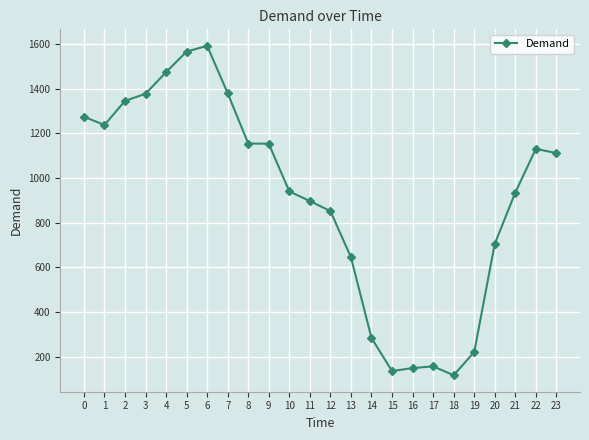

True or false: there are more than 2 points higher than both neighbors.

True